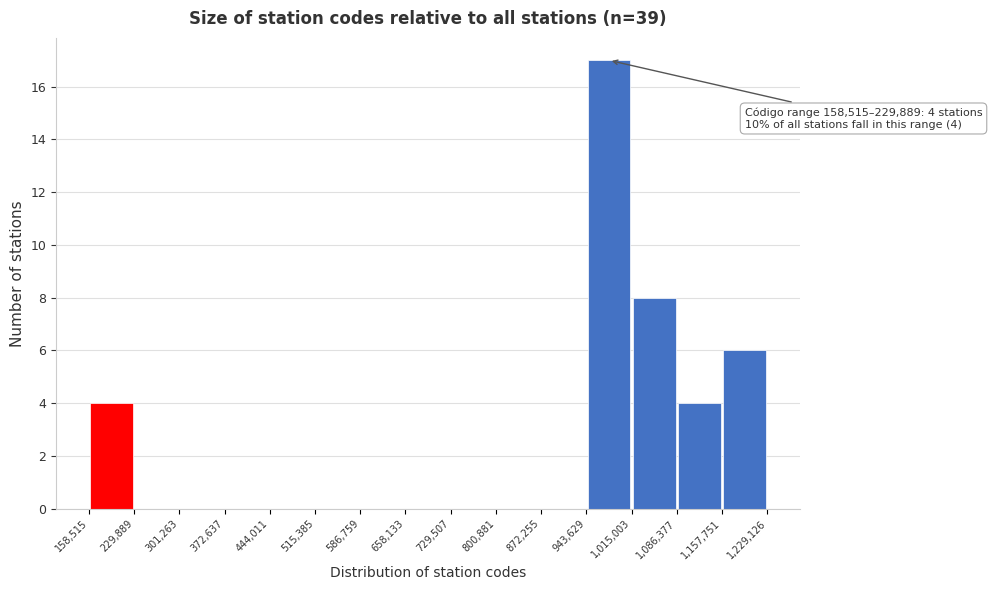

Over which range of the x-axis is the bar tallest?

943,629 to 1,015,003